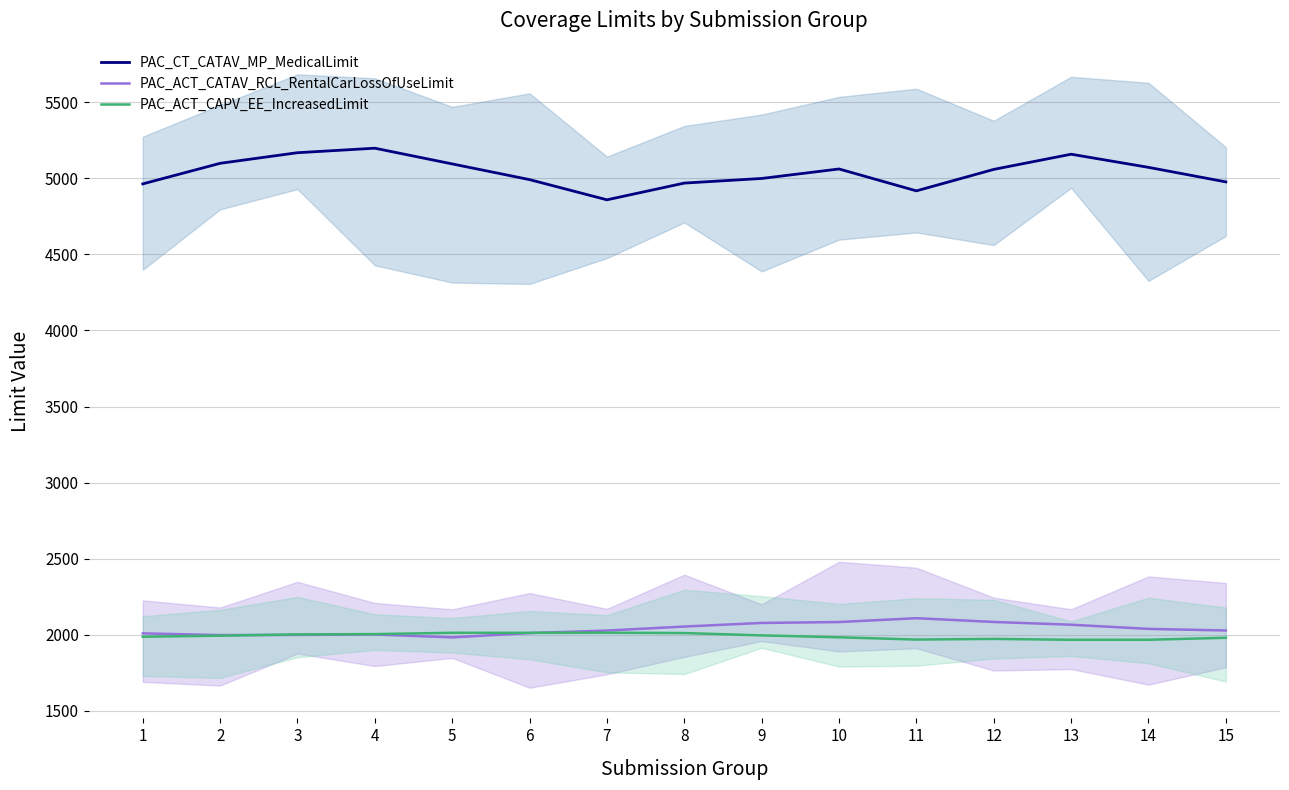

What is the spread (max minus min) of values at 9?

3001.3